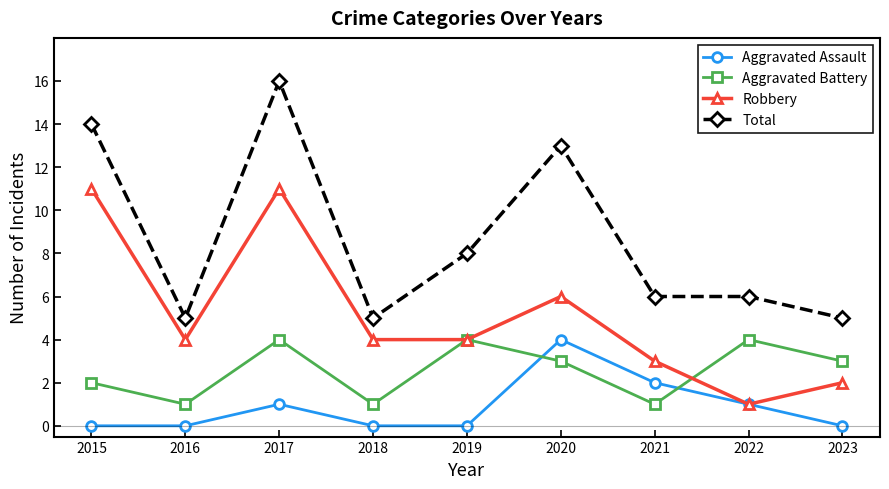

What is the sum of the Robbery values at 2017 and 2015?

22